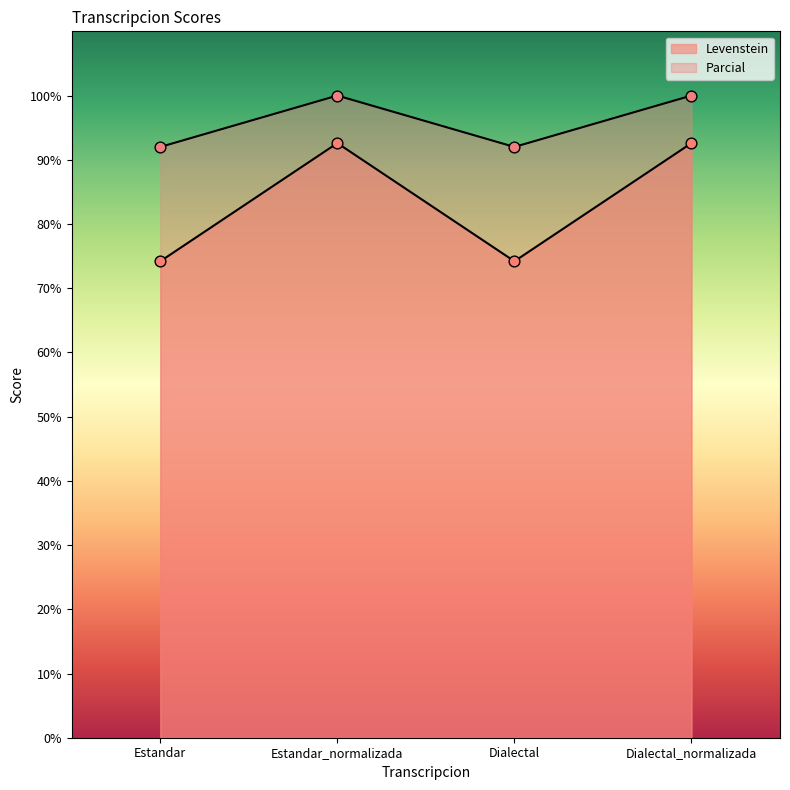

What are all the series names shown in the legend?

Levenstein, Parcial